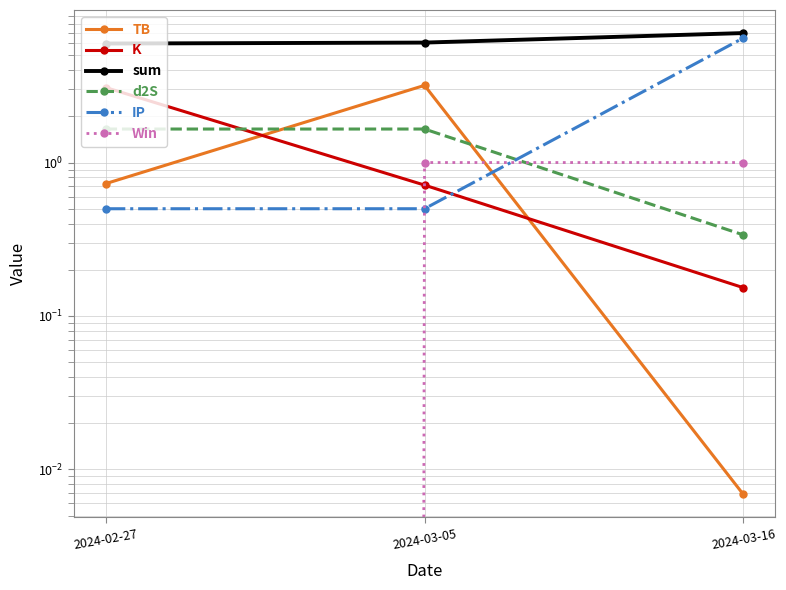

What position from the left is 2024-03-05?

2